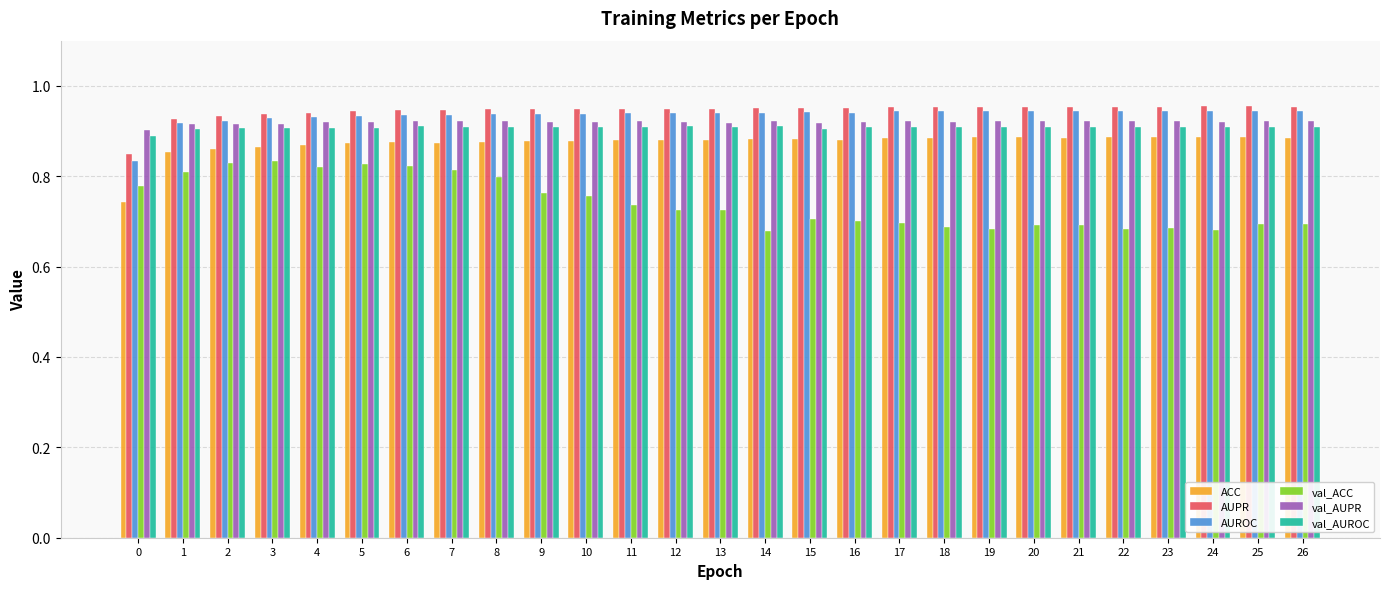

What is the spread (max minus min) of values at 14?

0.3